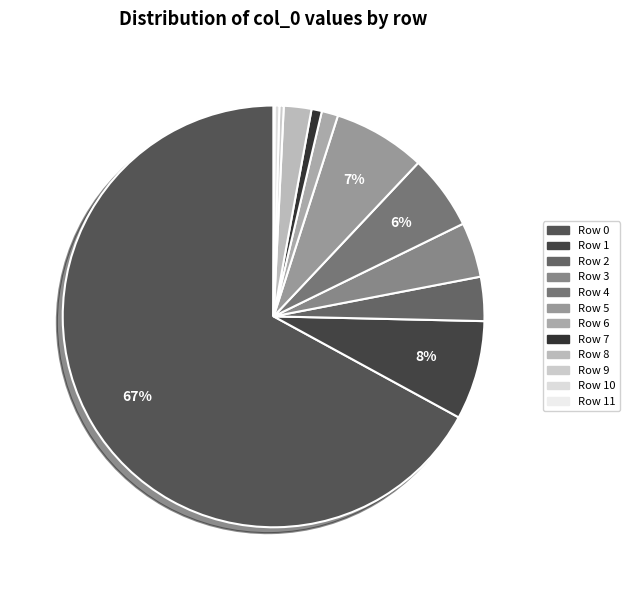

How many slices are in this pie chart?

12